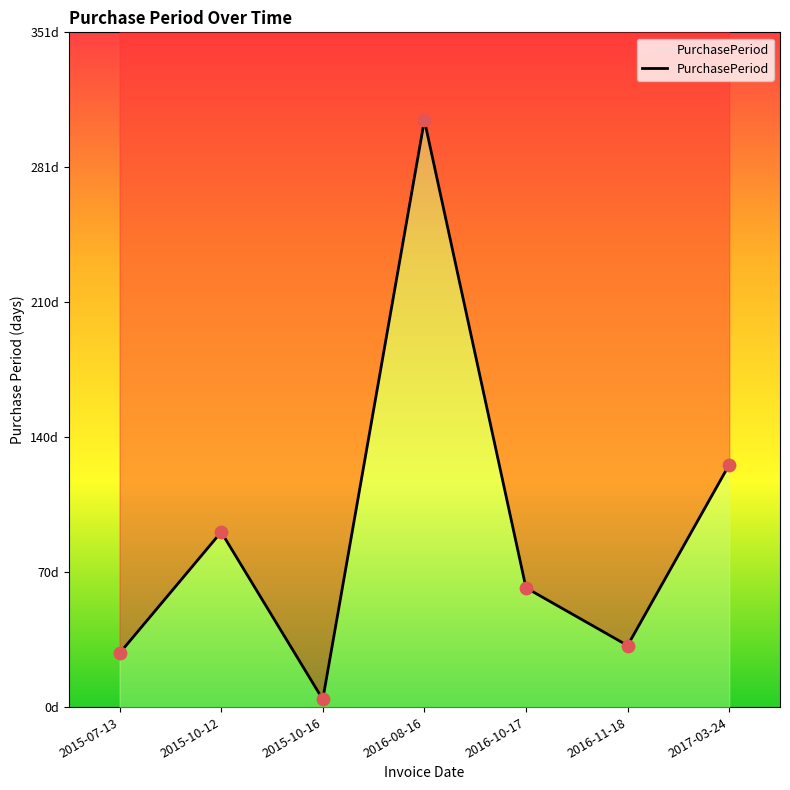

What is the ratio of the value at 2016-10-17 to the value at 2016-08-16?

0.2